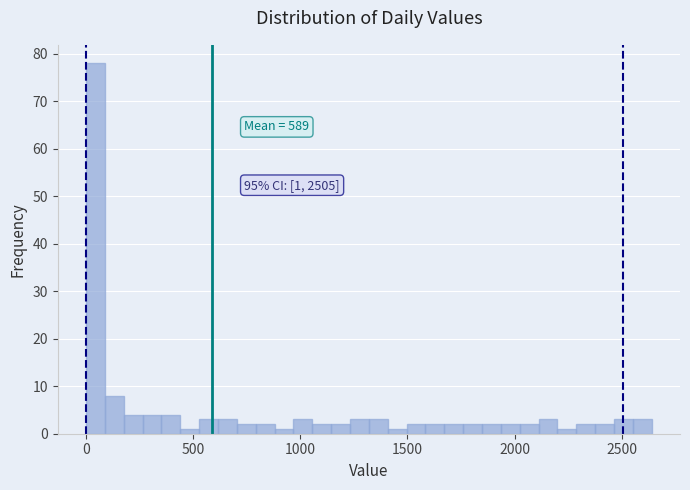

Around what value on the x-axis is the tallest bar? Give the approximate position of its centre, as read against the axis.

50